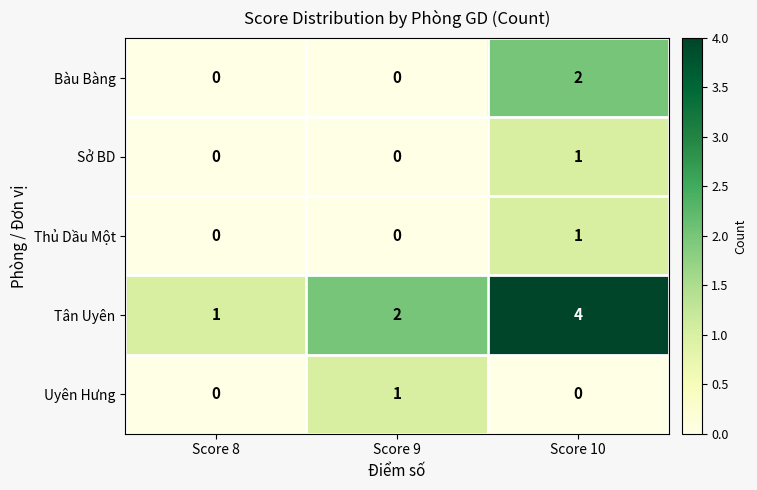

Reading left to right, list all the values displayed in this chart.

Bàu Bàng: Score 8=0	Score 9=0	Score 10=2
Sở BD: Score 8=0	Score 9=0	Score 10=1
Thủ Dầu Một: Score 8=0	Score 9=0	Score 10=1
Tân Uyên: Score 8=1	Score 9=2	Score 10=4
Uyên Hưng: Score 8=0	Score 9=1	Score 10=0